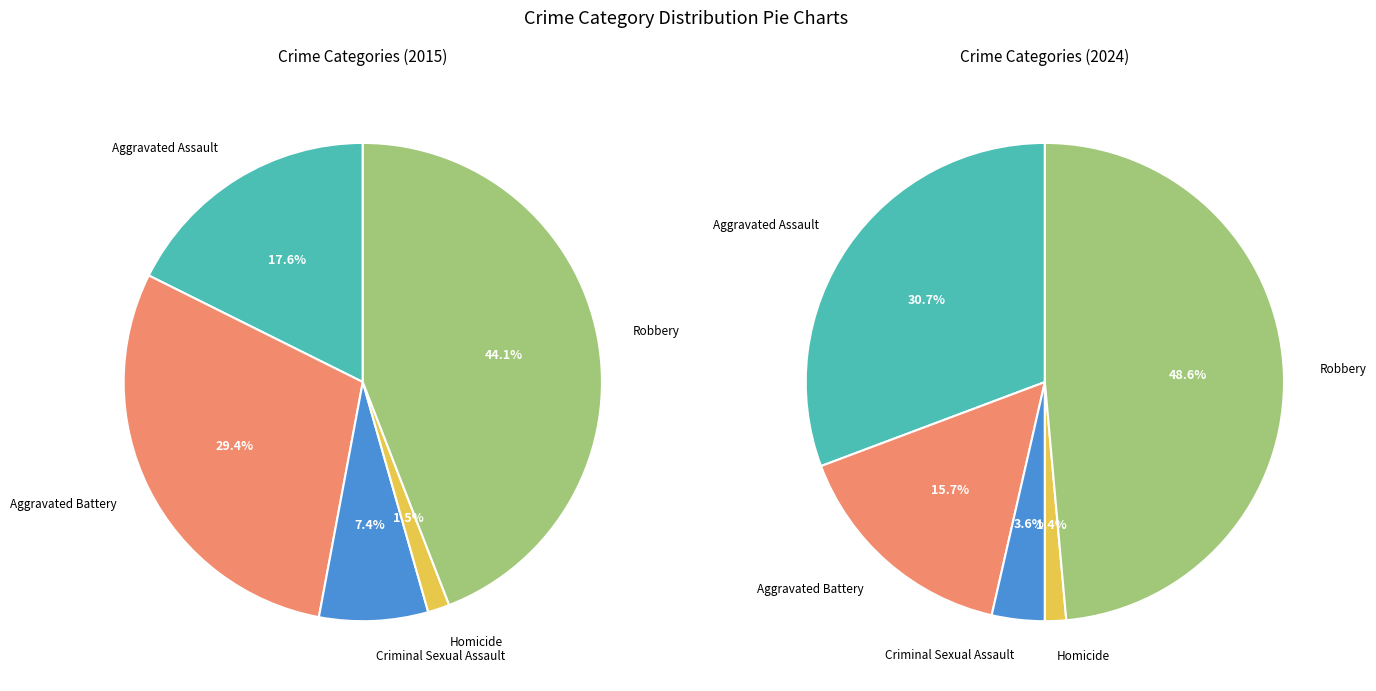

How much of the chart is everything except Criminal Sexual Assault?

92.6%